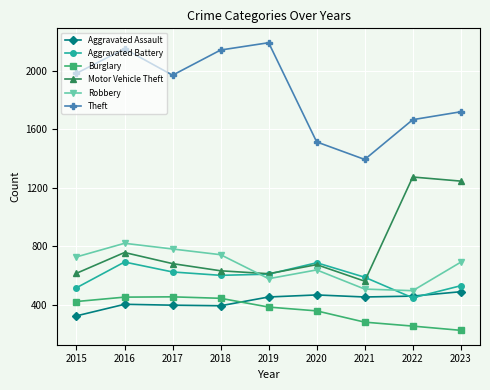

Does the chart display data point markers on the line(s)?

Yes